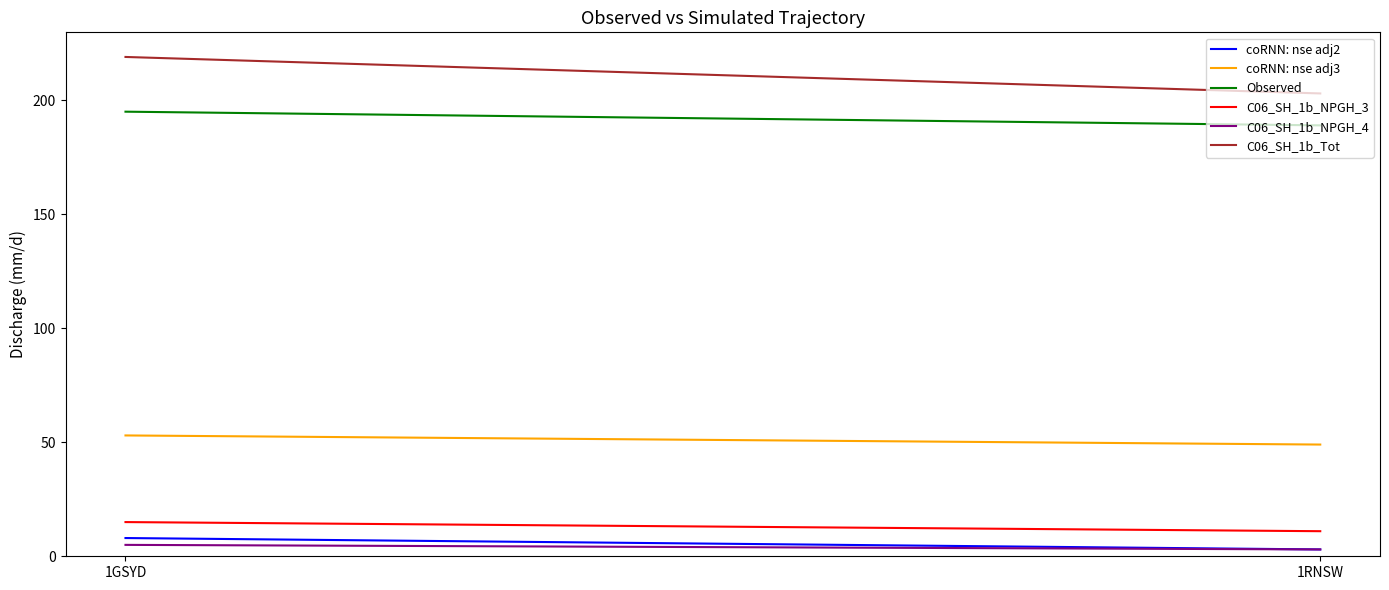

What position from the left is 1GSYD?

2